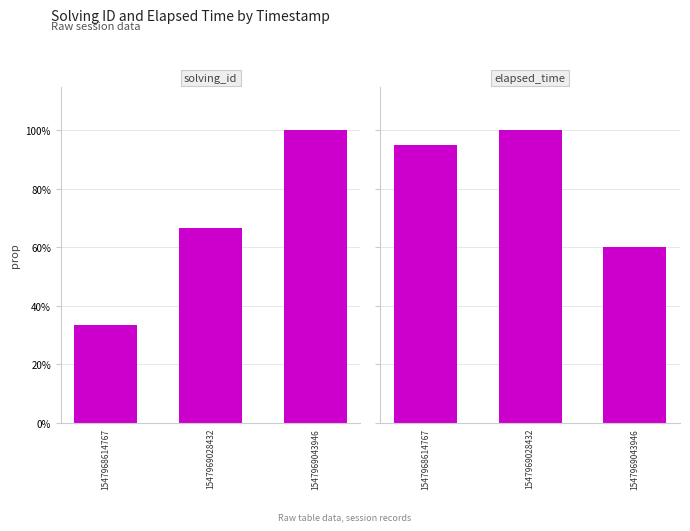

Reading left to right, what are all the values shown in this chart?

solving_id: 0.3	0.7	1.0
elapsed_time: 0.9	1.0	0.6